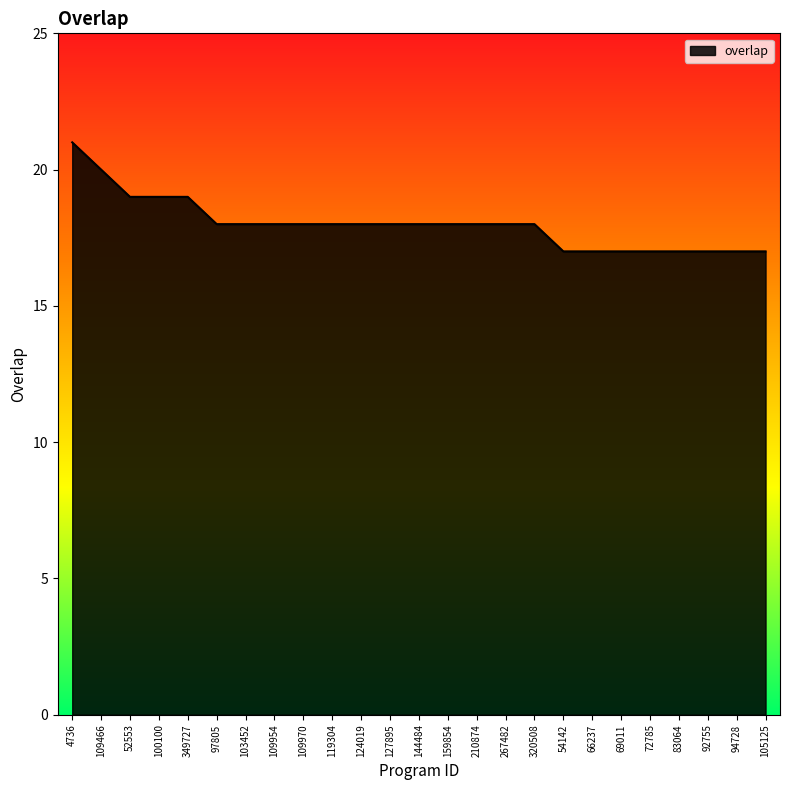

What is the difference between the maximum and minimum values?

4